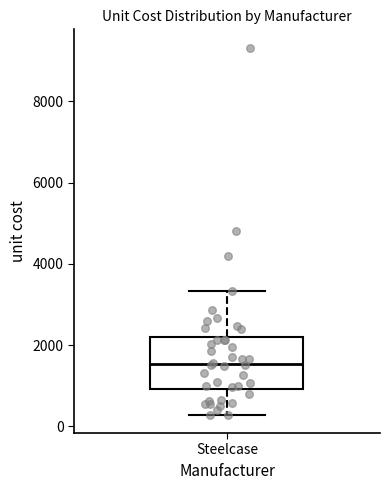

Where is the upper edge of the box for Steelcase on the y-axis? The values are not printed on the chart, so give them approximately, as read against the axis.

2200